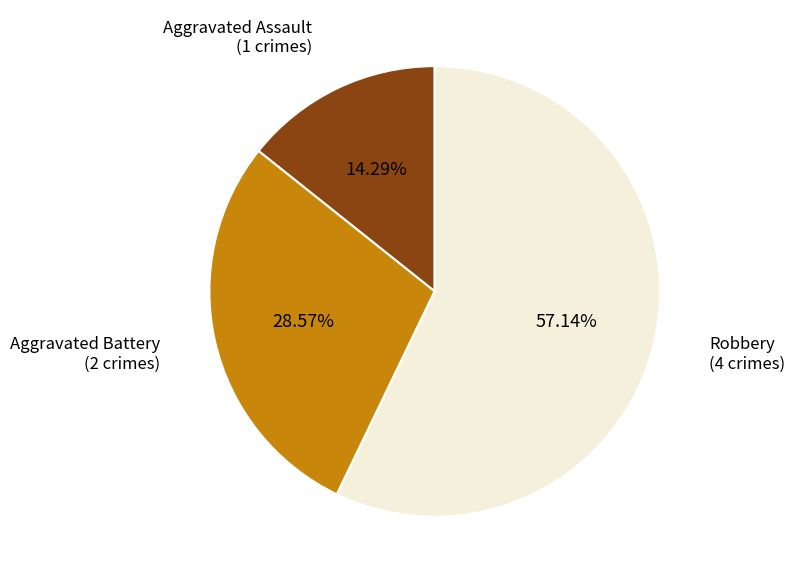

Is there a majority slice in this chart?

Yes